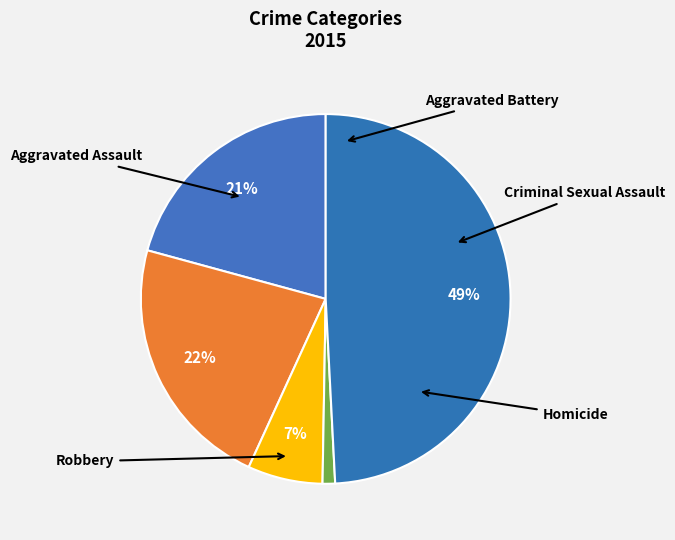

To the nearest percent, what is the average slice percentage?

20%